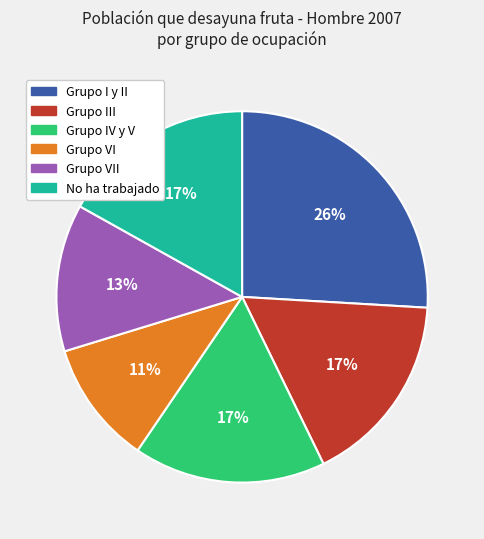

To the nearest percent, what is the average slice percentage?

17%